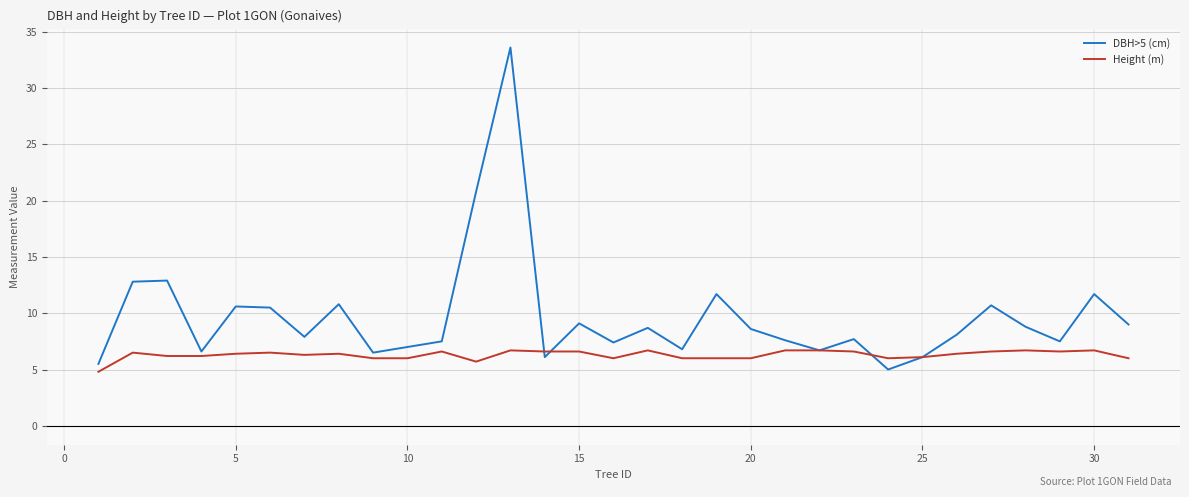

Which series has the largest range (max minus min)?

DBH>5 (cm)